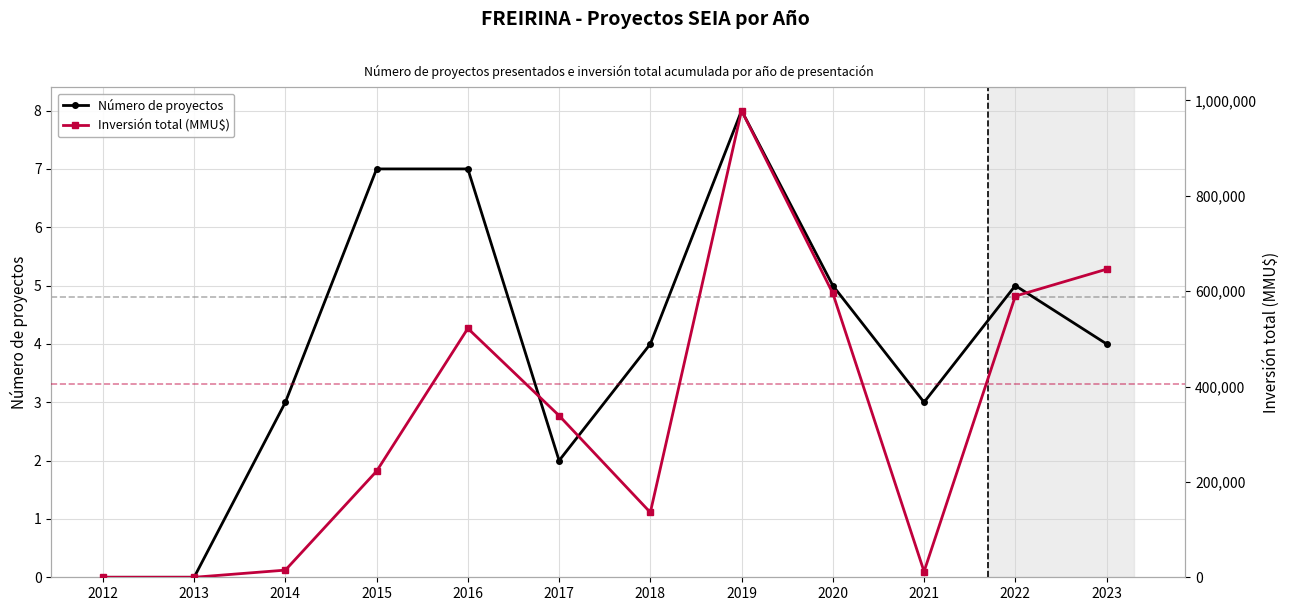

Reading left to right, extract all data points from this chart.

Número de proyectos: 0	0	3	7	7	2	4	8	5	3	5	4
Inversión total (MMU$): 0	0	15010	222510	521850	338940	135973	978603	595380	12000	589550	646000